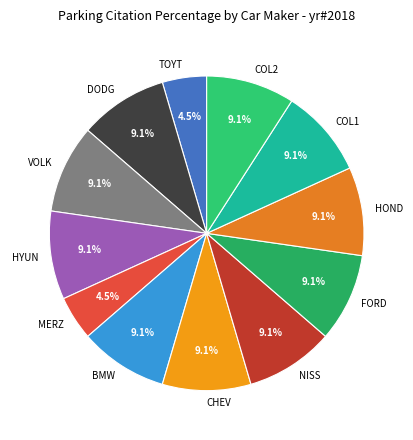

How much of the chart is everything except MERZ?

95.5%